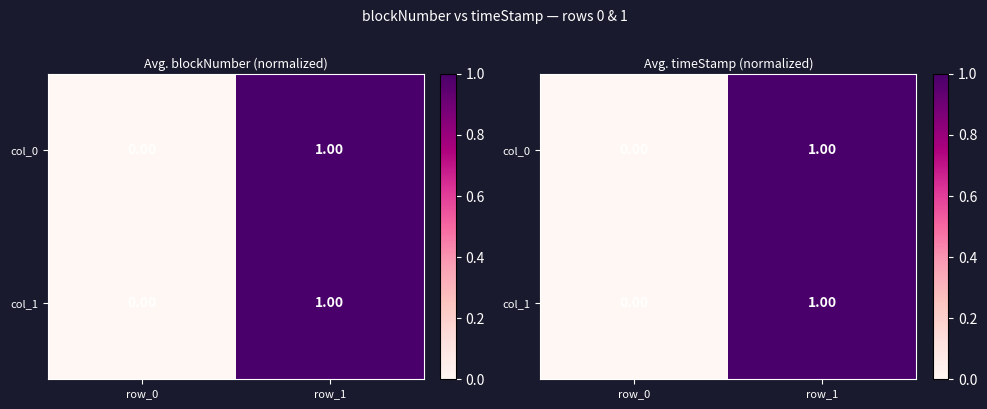

At how many categories does at least one series exceed 0?

1